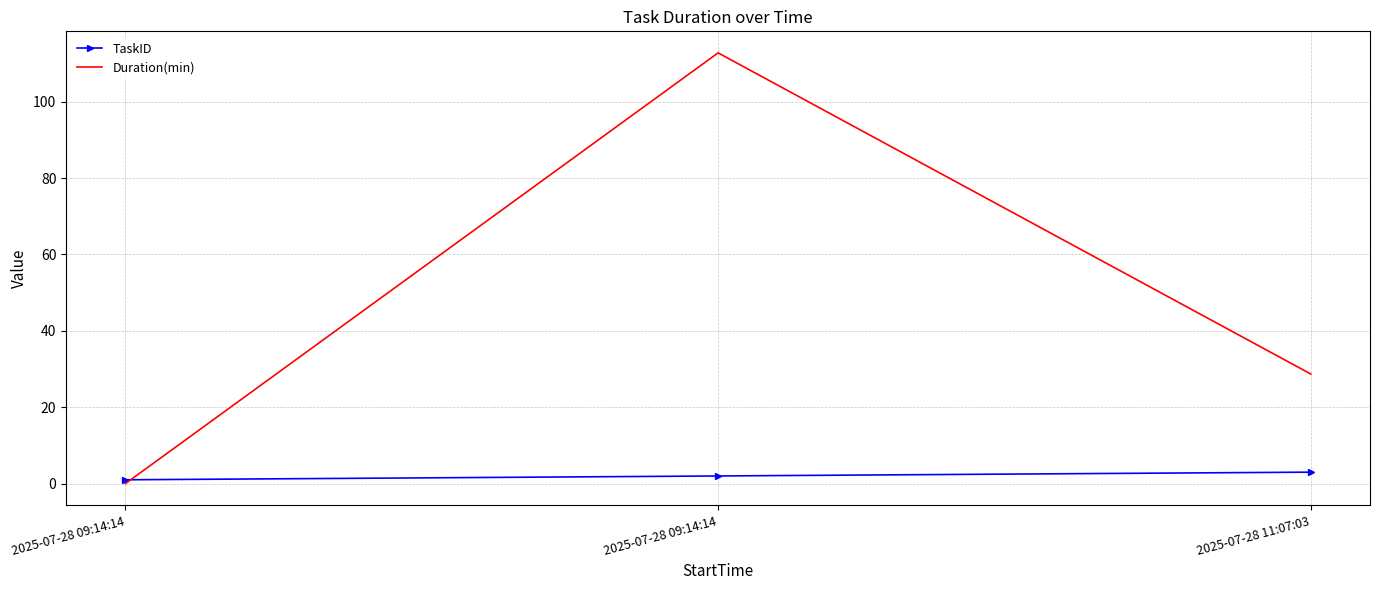

What are all the series names shown in the legend?

TaskID, Duration(min)